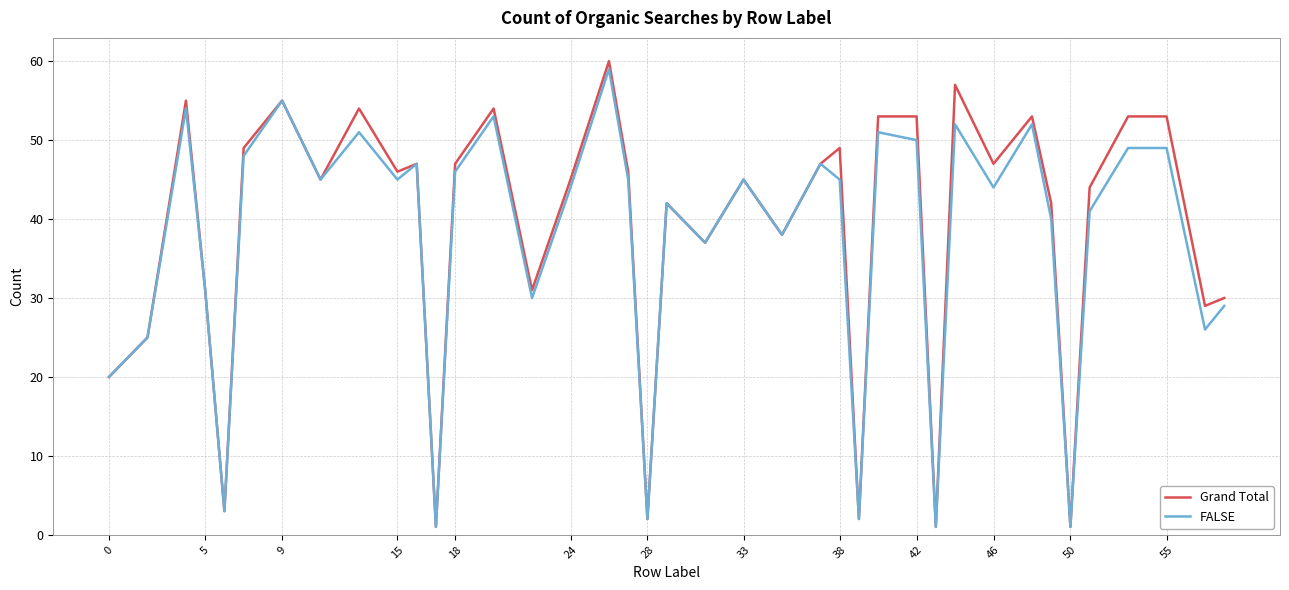

Rank the series by their maximum value, from lowest to highest.

FALSE, Grand Total